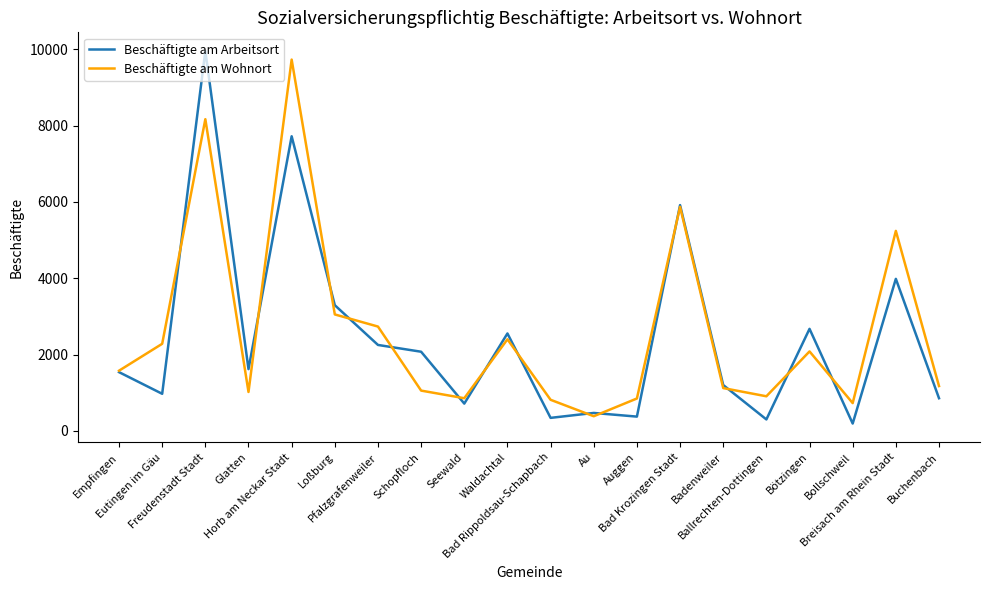

What is the spread (max minus min) of values at Ballrechten-Dottingen?

607